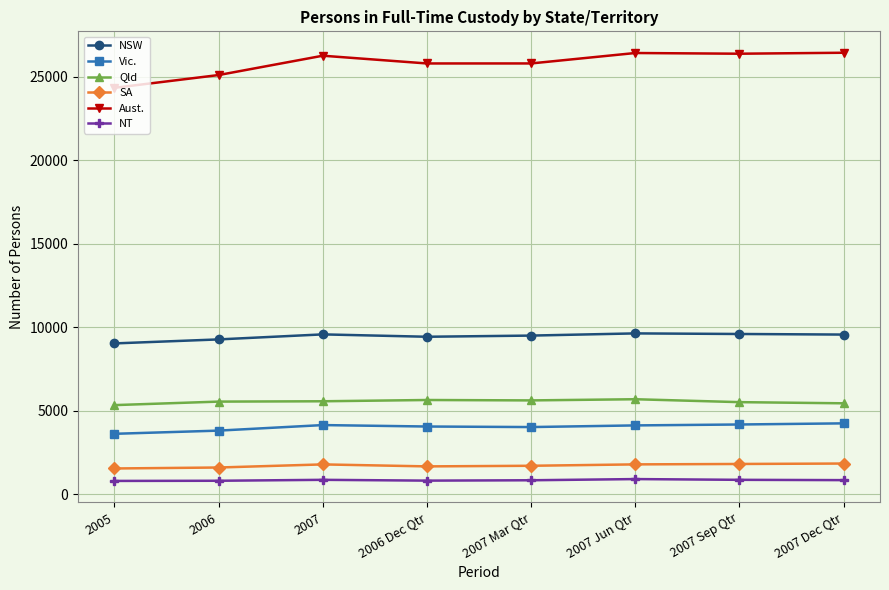

True or false: NSW and NT intersect in this chart.

False